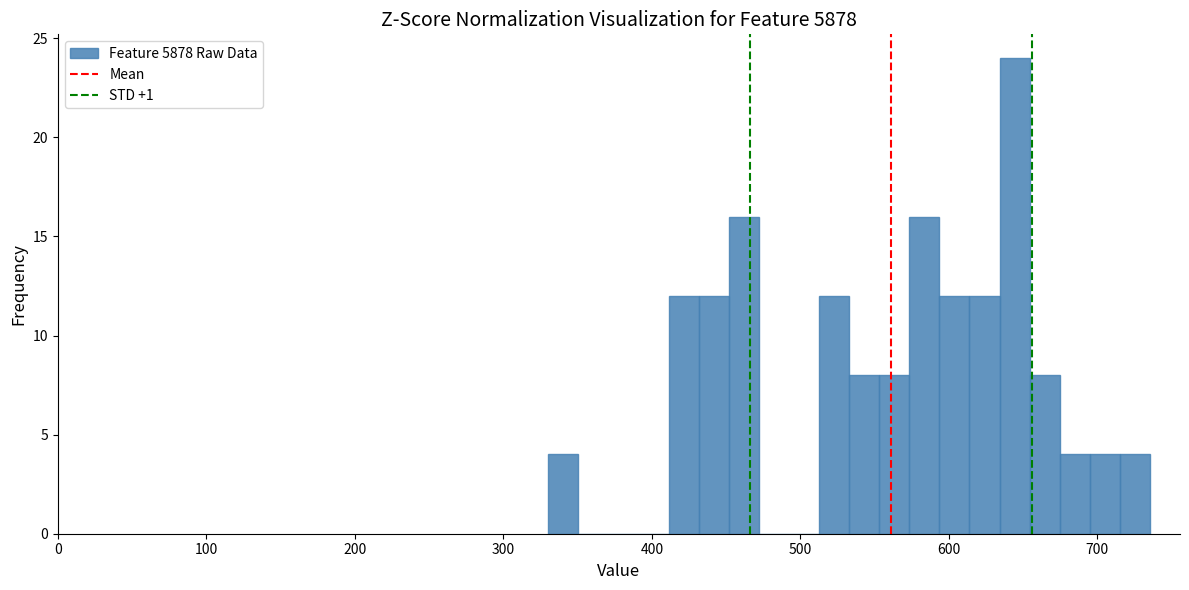

Read against the x-axis, roughly where is the centre of the tallest bar?

640